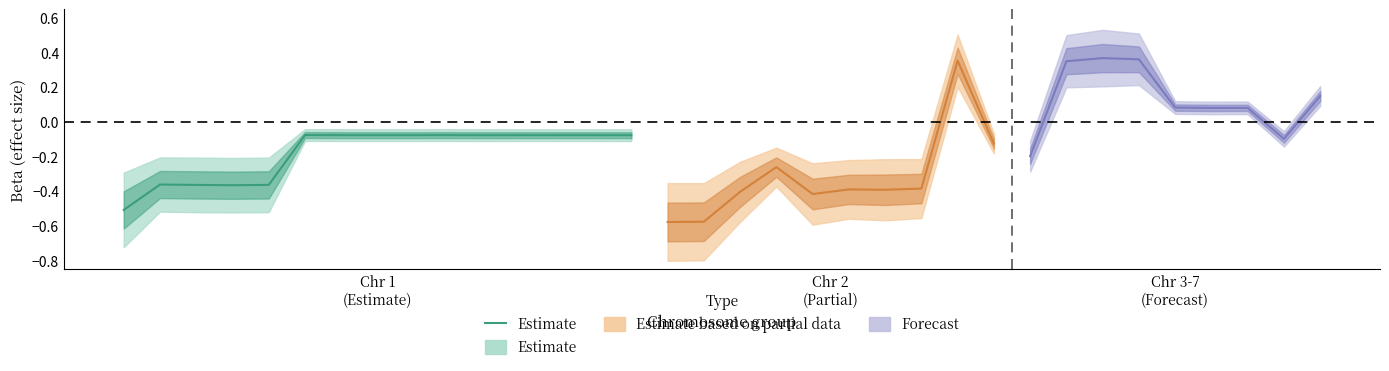

What is the value of the 2nd point from the left?

-0.4